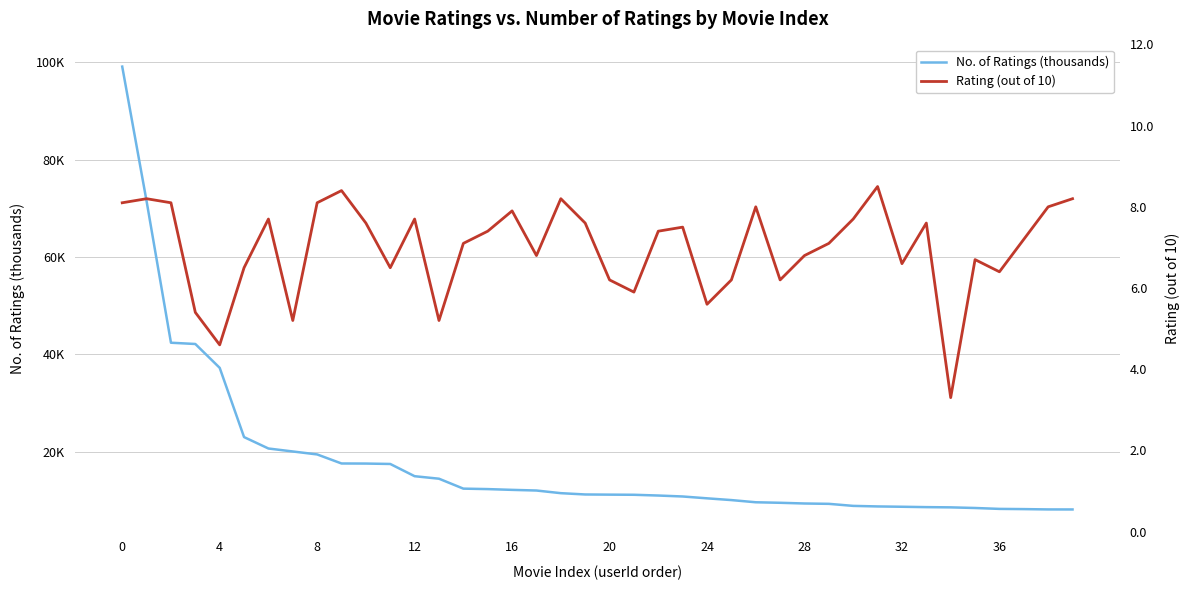

Which series changed the most between 24 and 16?

No. of Ratings (thousands)